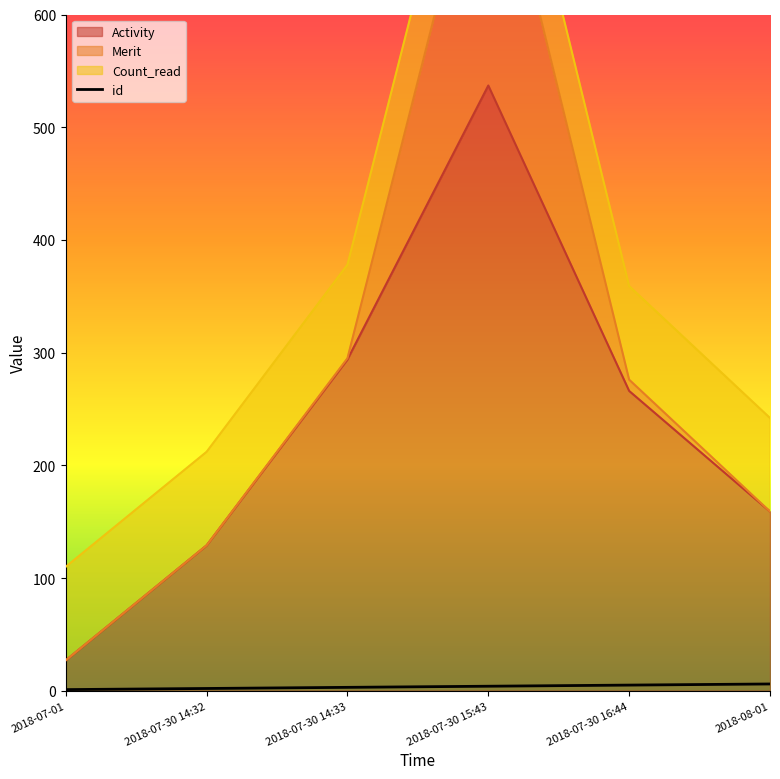

In Activity, how many points are higher than both neighbors (excluding endpoints)?

1